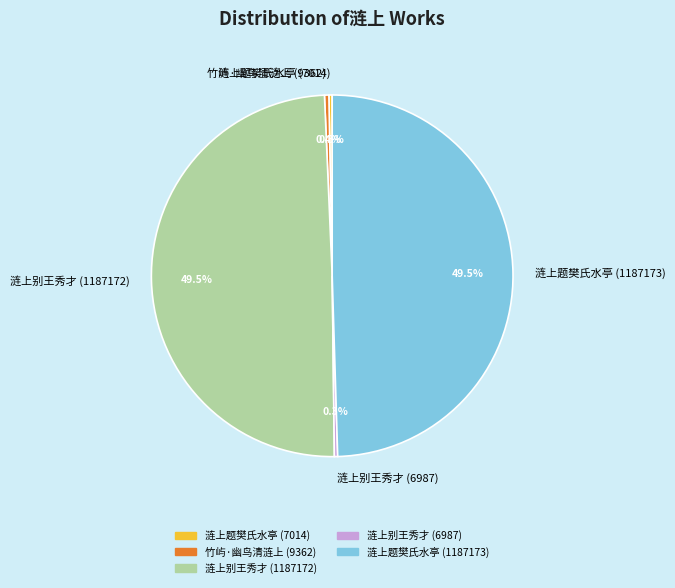

How many slices are in this pie chart?

5